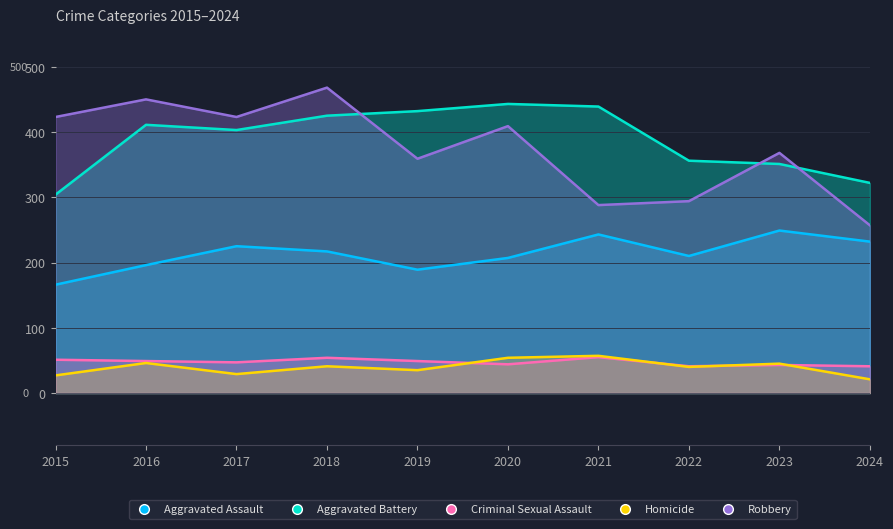

True or false: Robbery has a value of 181 at 2016.

False